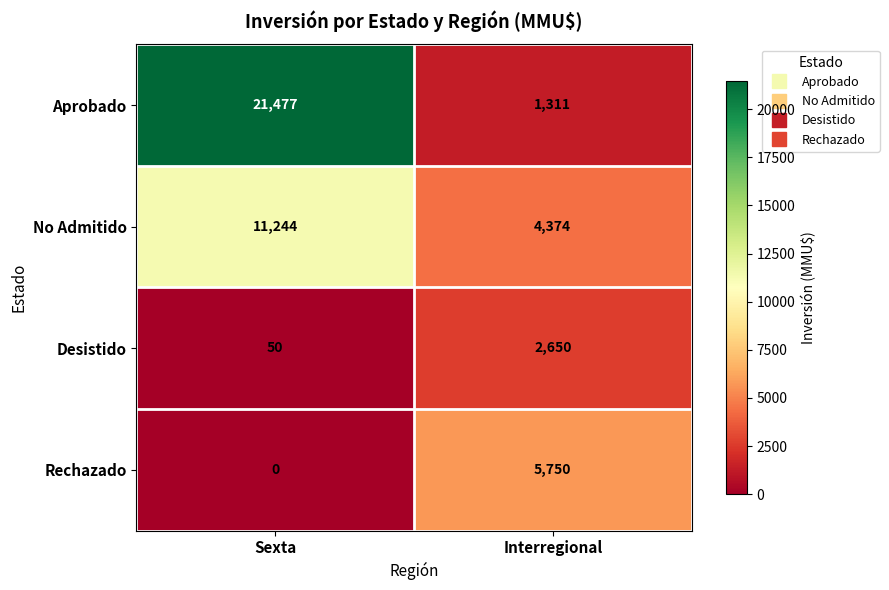

What is the difference between the No Admitido values at Interregional and Sexta?

6870